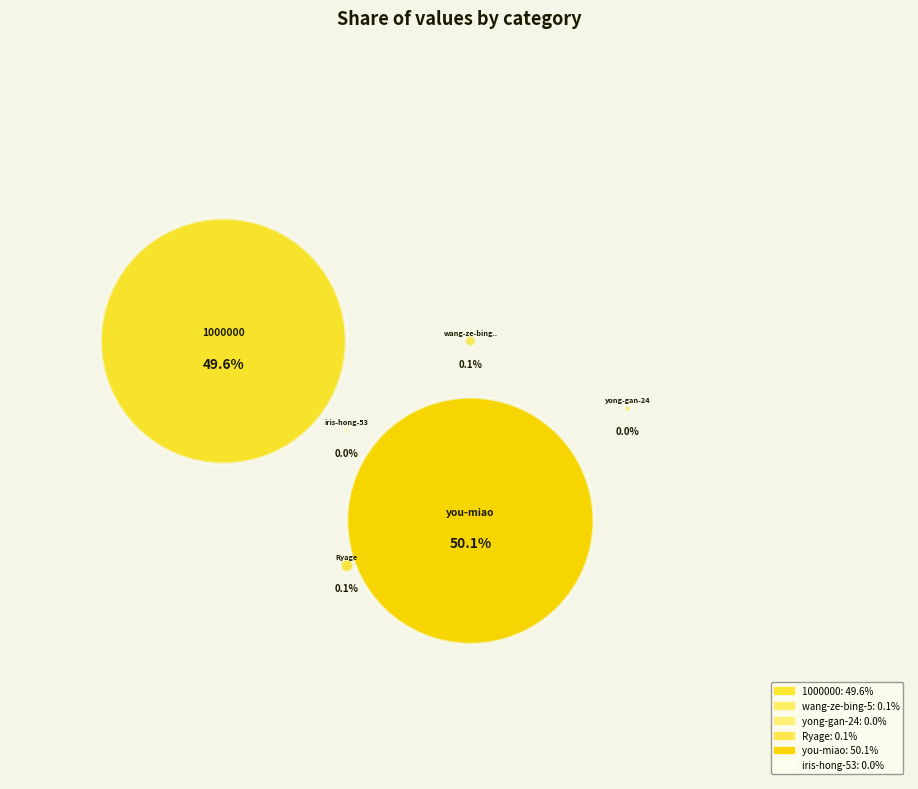

Which slice is the largest?

you-miao